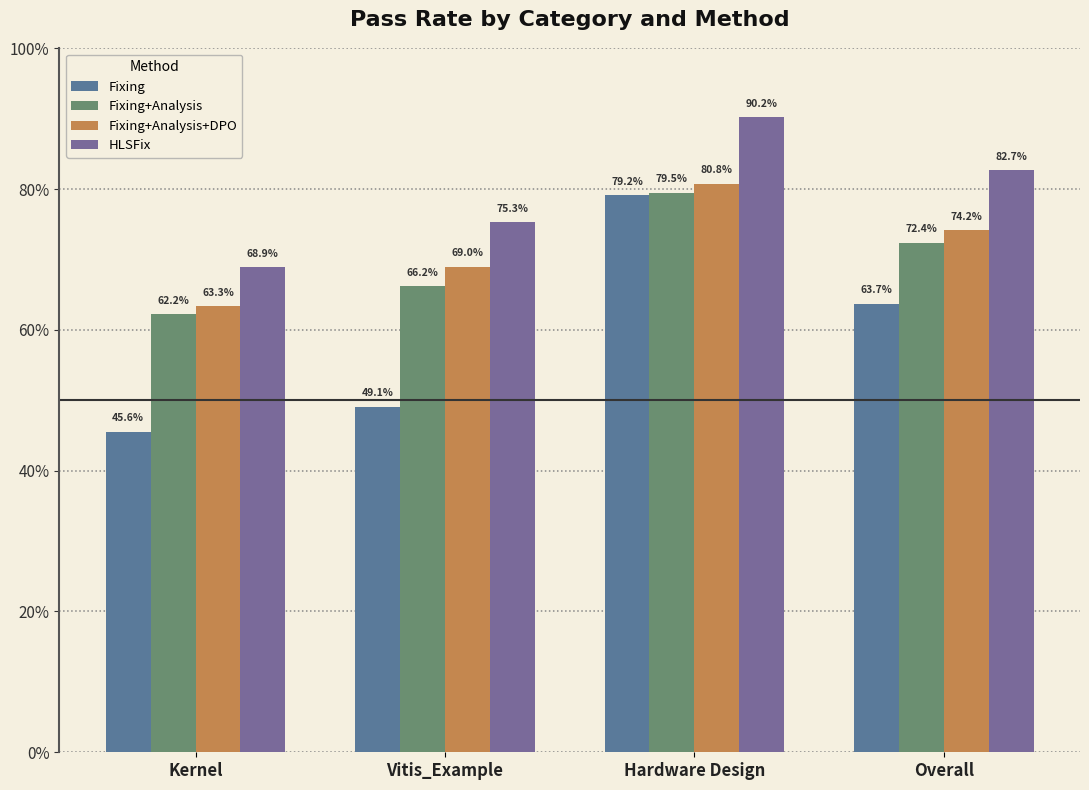

Which series has the widest spread of values?

Fixing